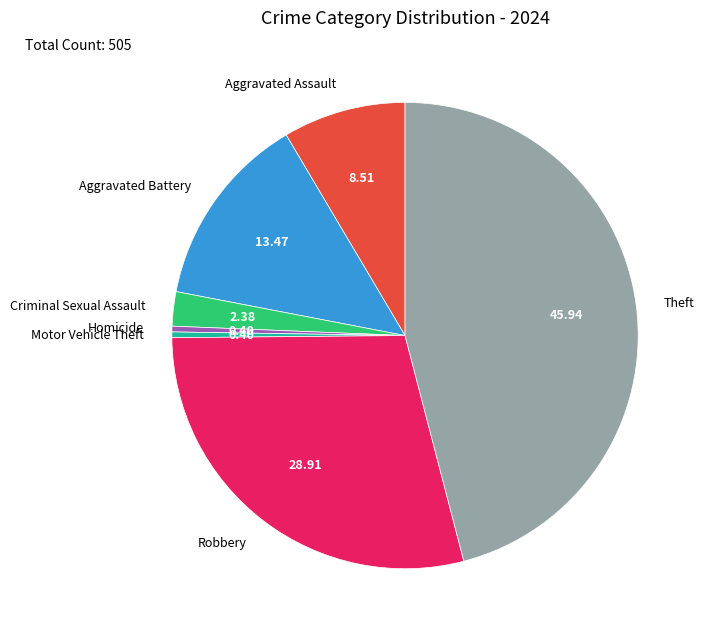

What is the largest slice in the pie chart?

Theft